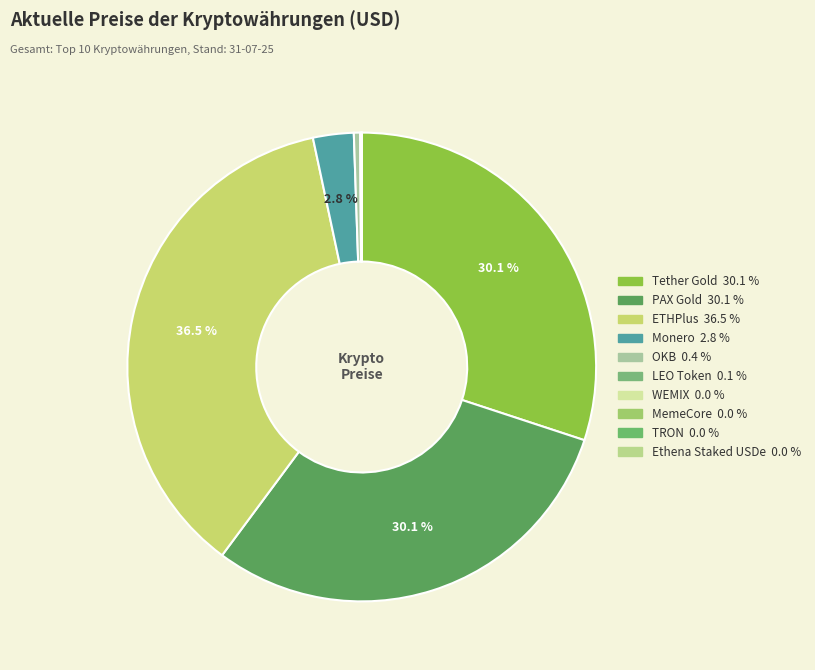

Does PAX Gold represent more than half of the total?

No